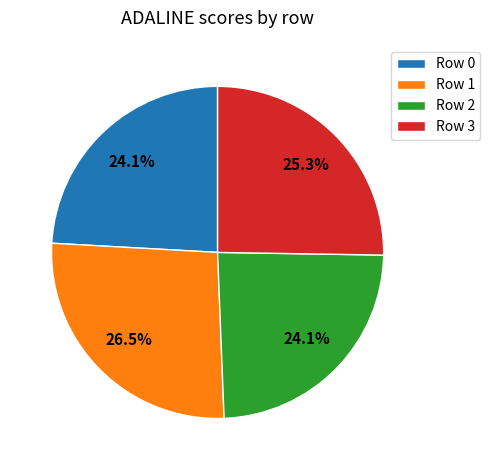

Does any single category account for the majority?

No